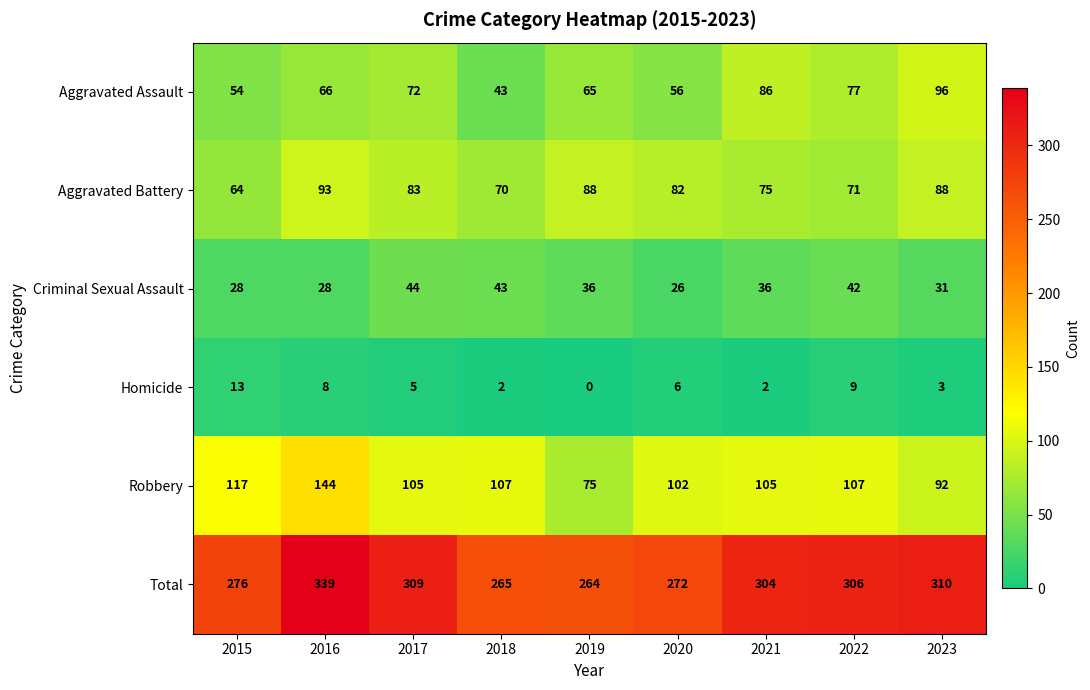

How many data points does each series have?

9